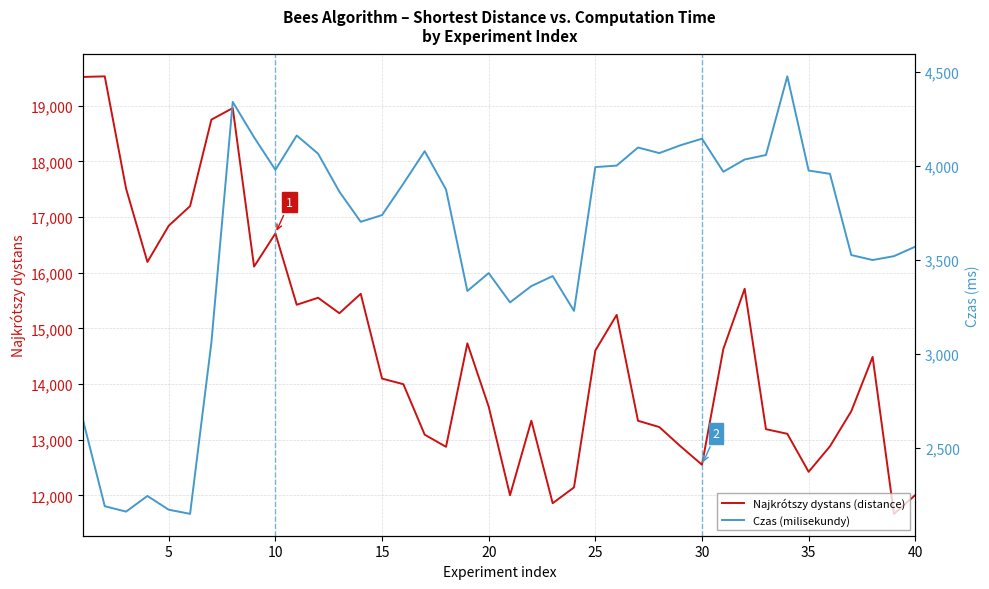

What is the highest value of the Najkrótszy dystans (distance) series?

19528